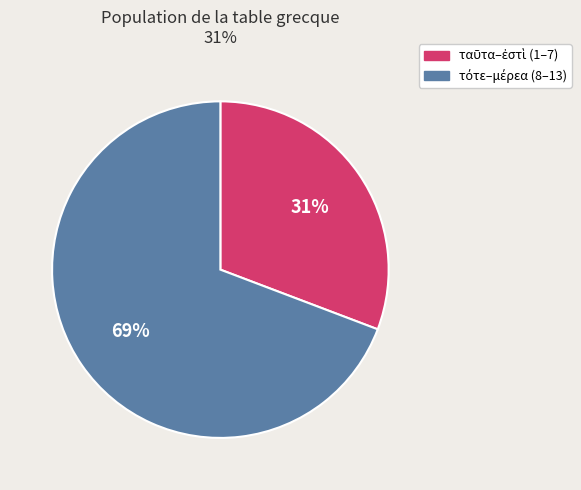

Is there a majority slice in this chart?

Yes